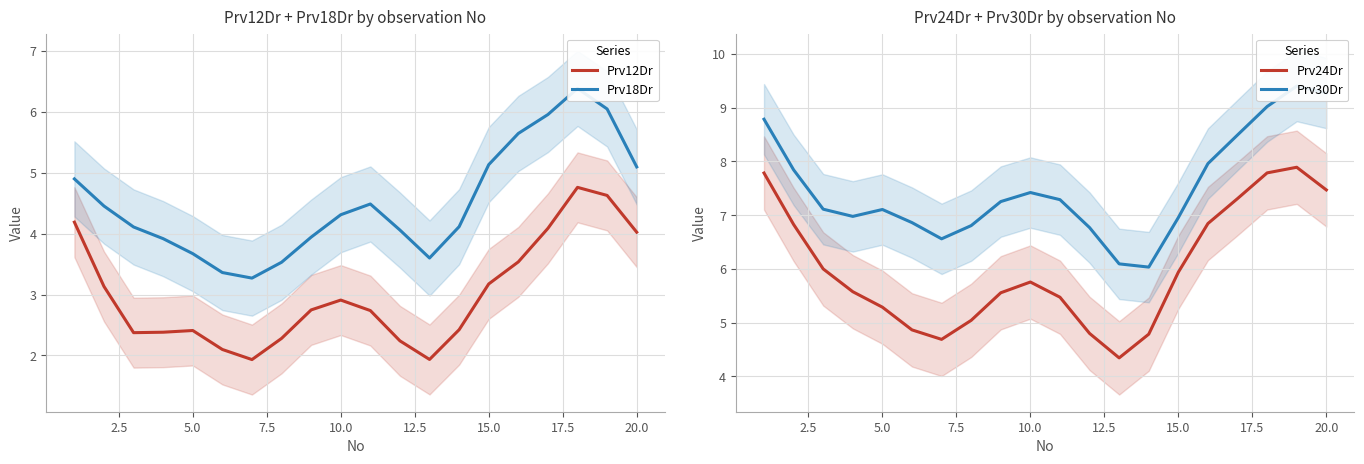

Is this an area chart (filled region under the line)?

No